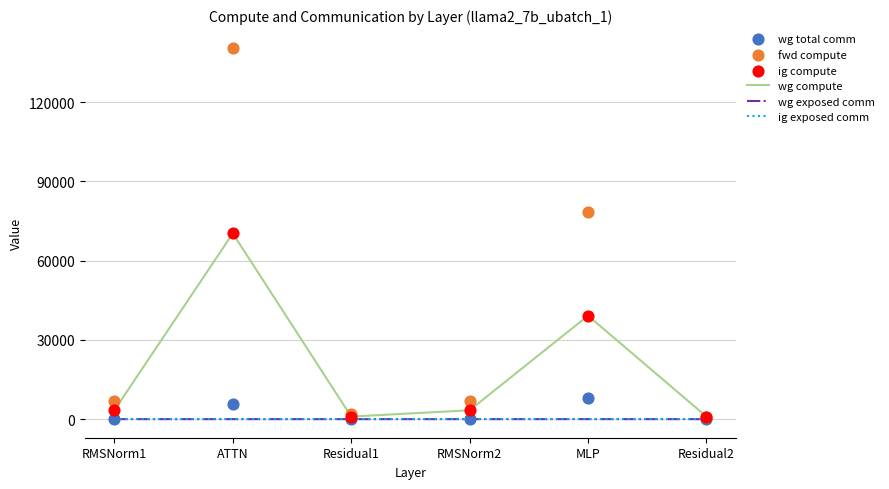

What is the total value across all series at MLP?

164585.6